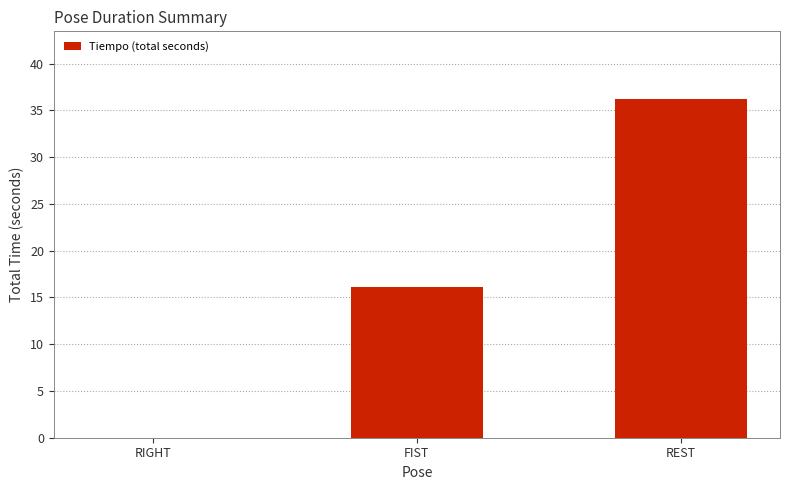

What is the average value?

17.4